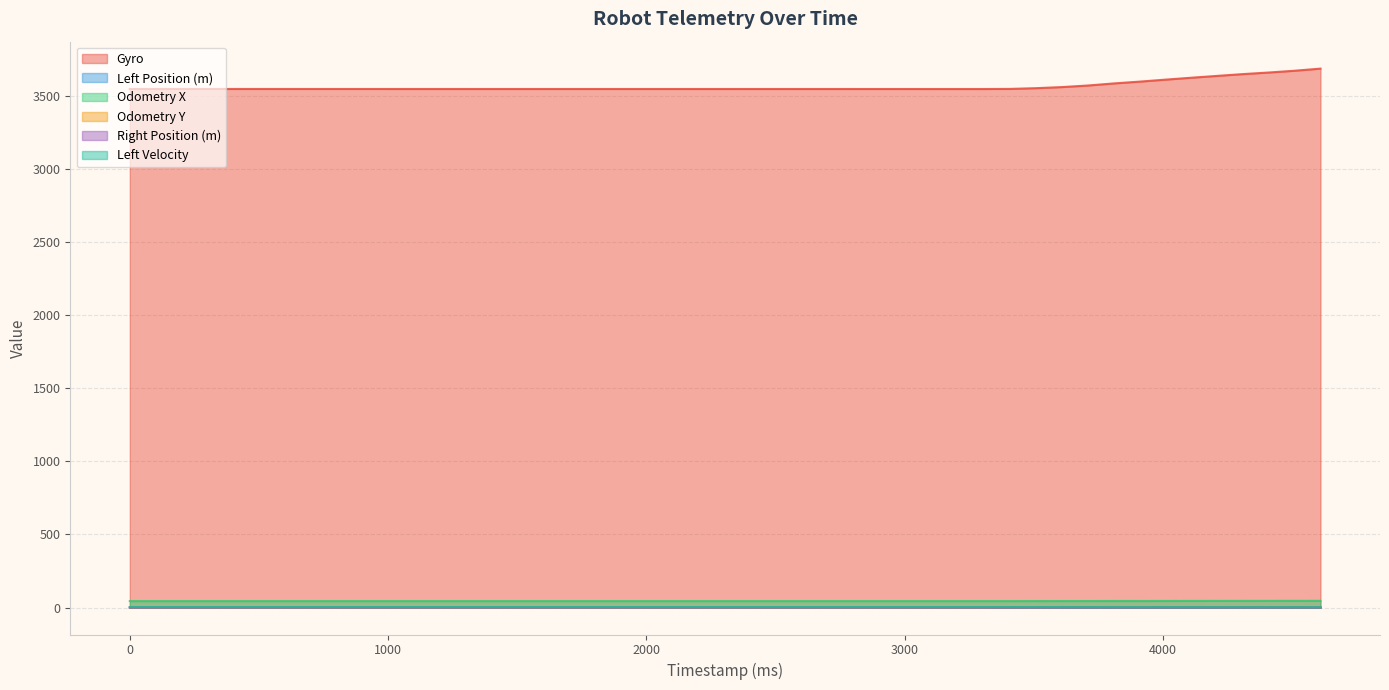

What value does the Odometry Y series have at 4408?

1.5